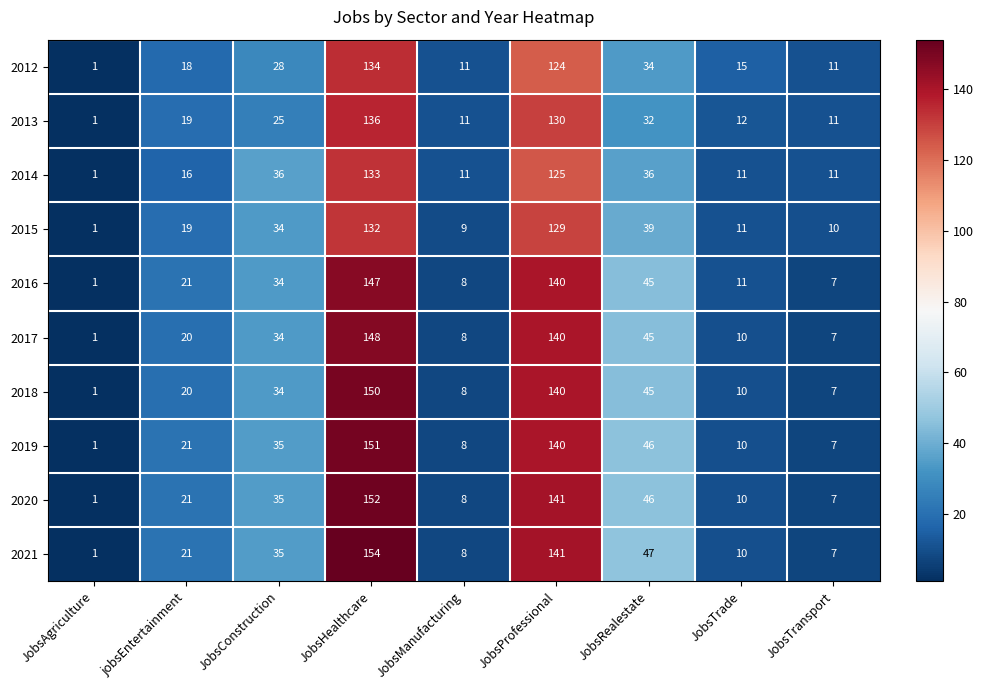

What is the average value of the 2012 series?

42